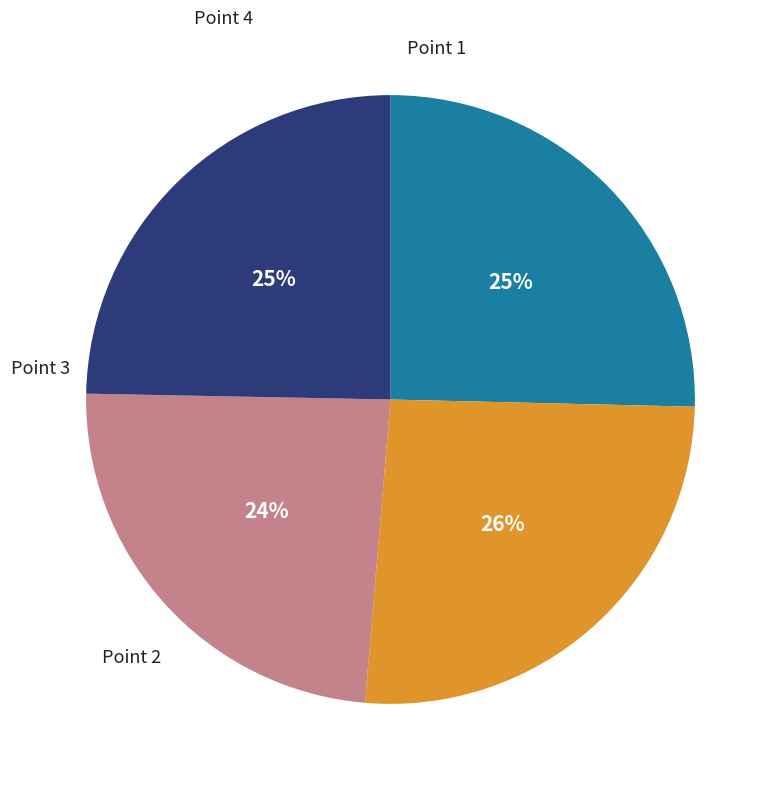

To the nearest percent, what is the average slice percentage?

25%